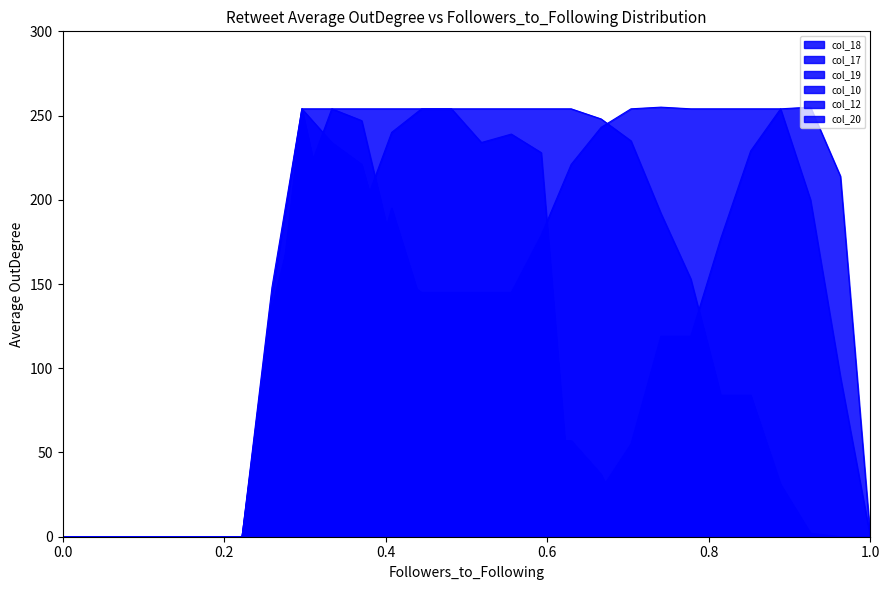

What is the difference between the maximum and minimum values in the col_18 series?

255